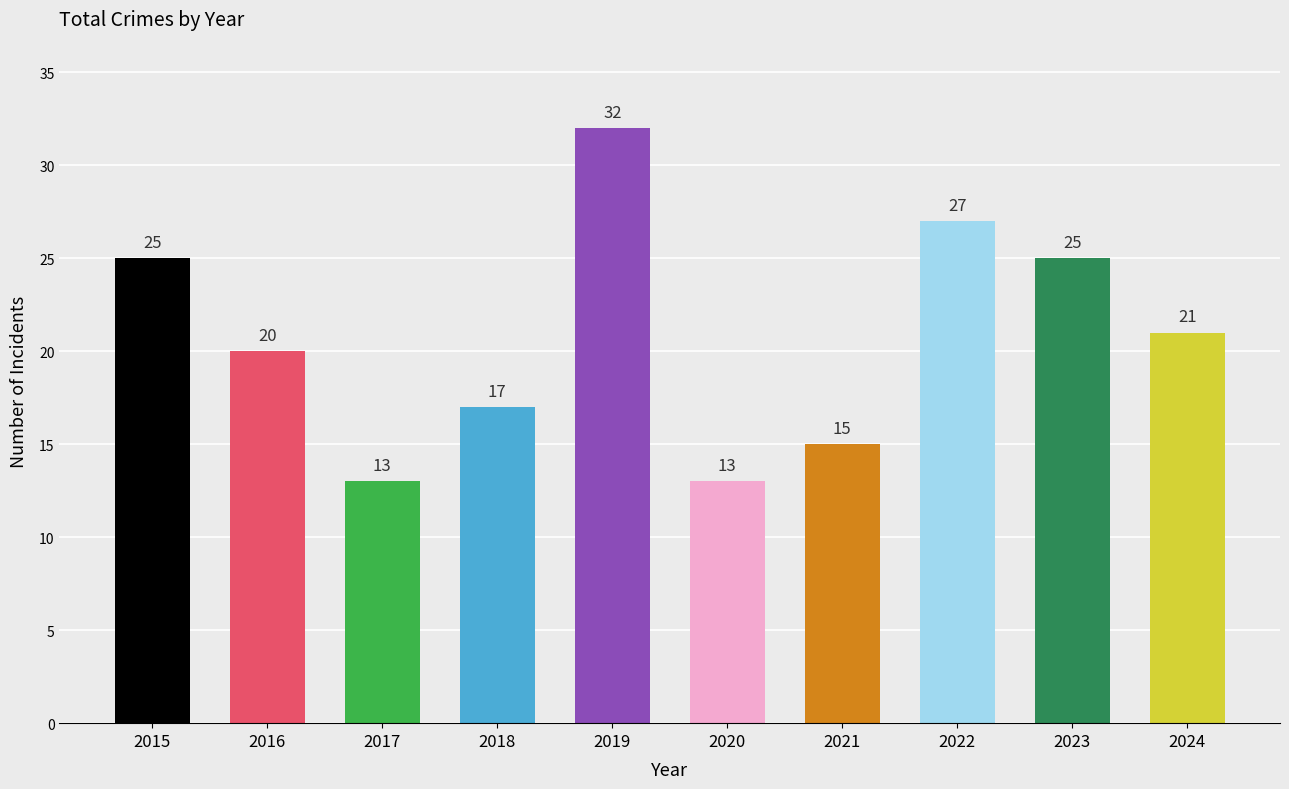

Approximately how many times larger is the value at 2019 compared to 2024?

1.5